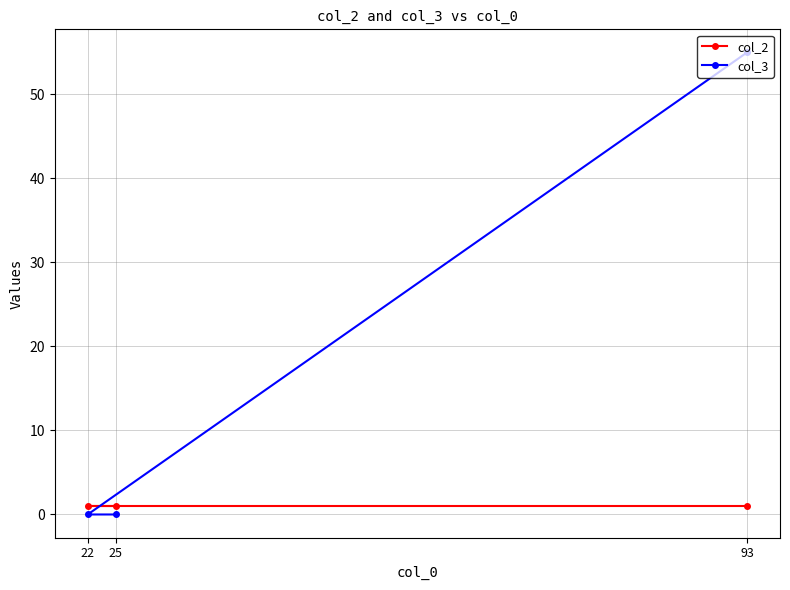

How many lines are shown in the chart?

2